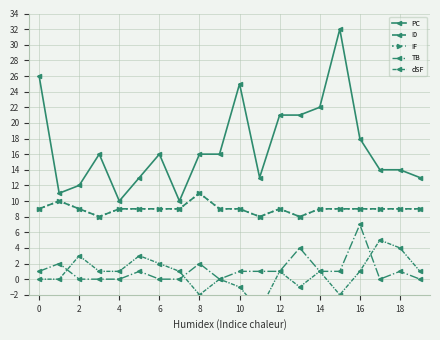

Which has a higher value, 16 or 18?

16